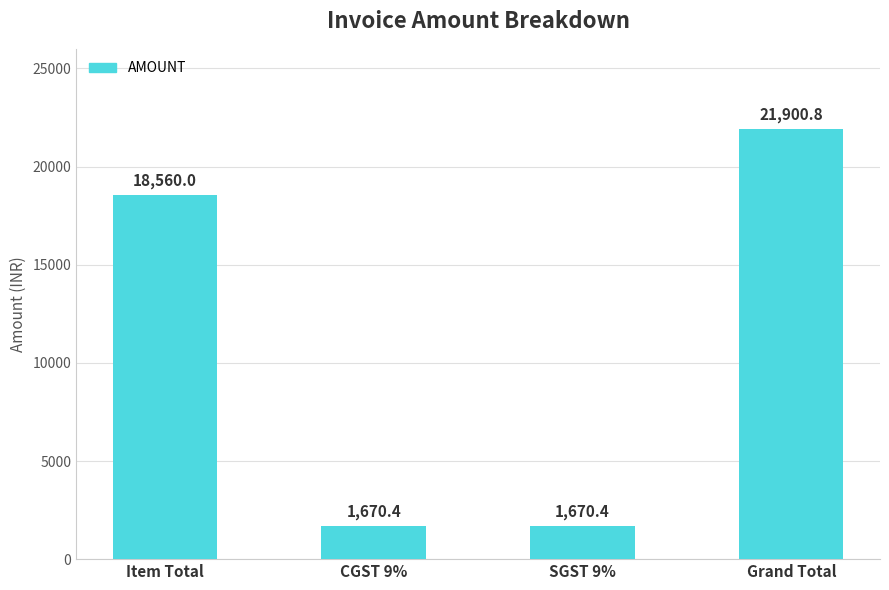

Does the chart contain stacked bars?

No